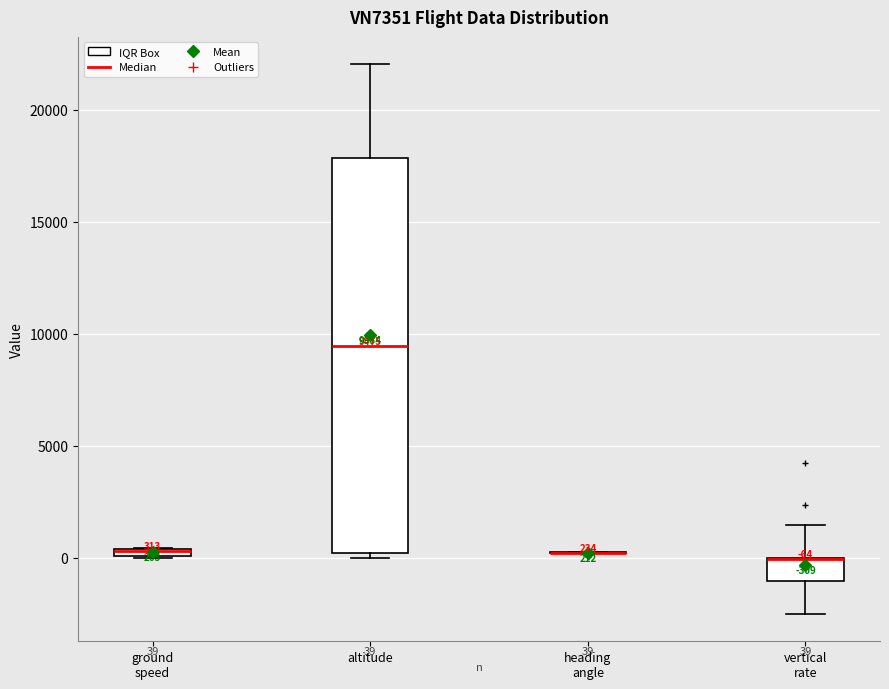

Which box is the tallest, from its lower edge to its upper edge?

altitude